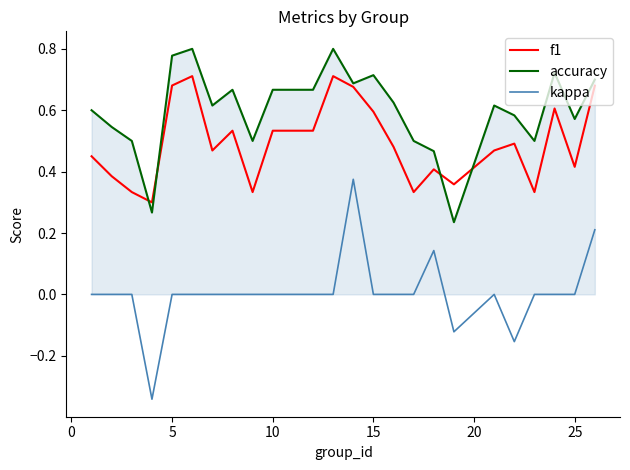

True or false: f1 and kappa intersect in this chart.

False